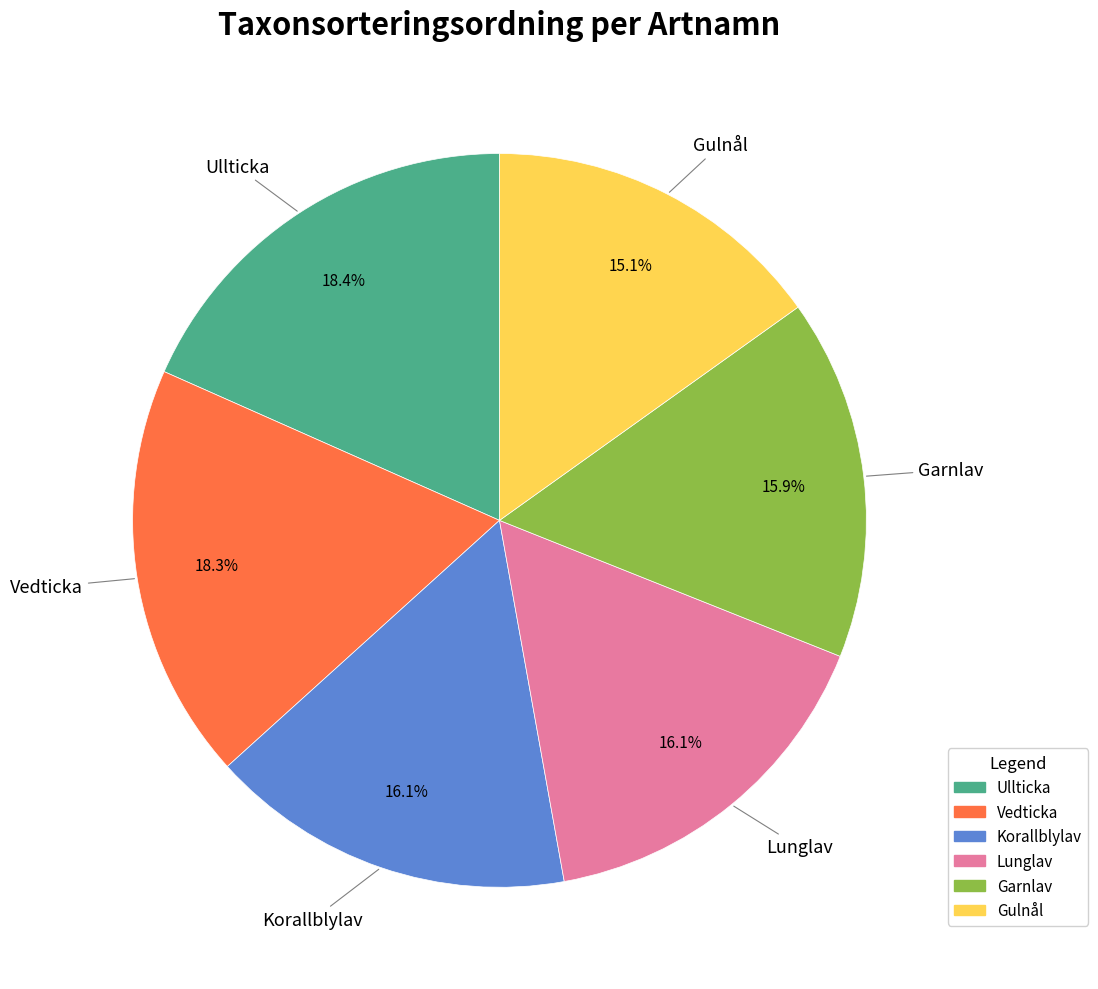

To the nearest percent, what portion does Ullticka represent?

18%